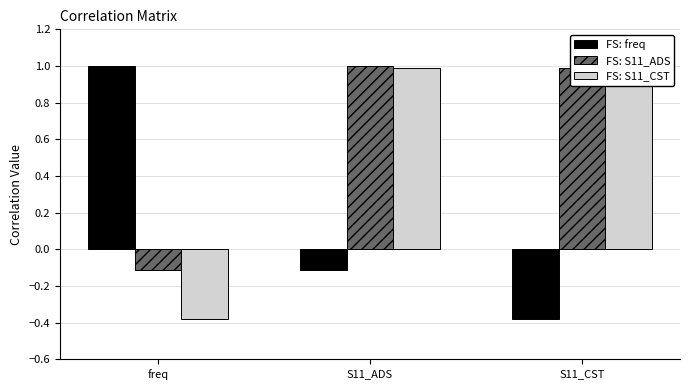

How many categories are shown in the chart?

3